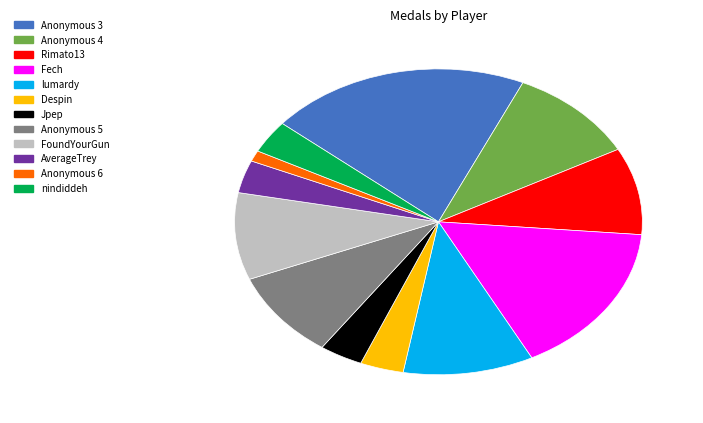

How many slices are in this pie chart?

12